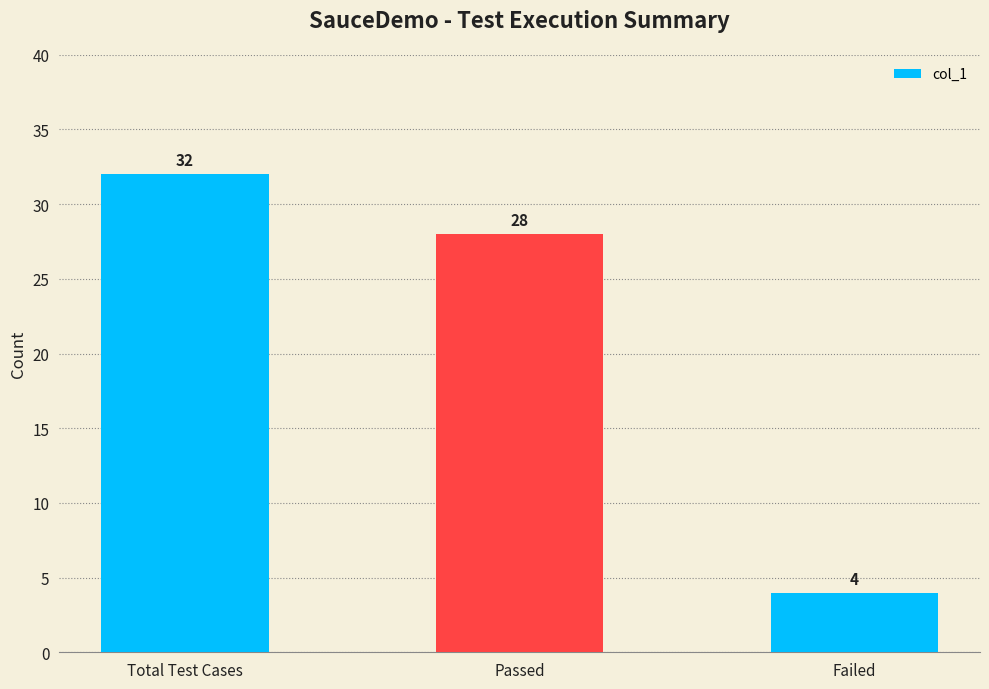

What is the value of the 1st bar from the left?

32